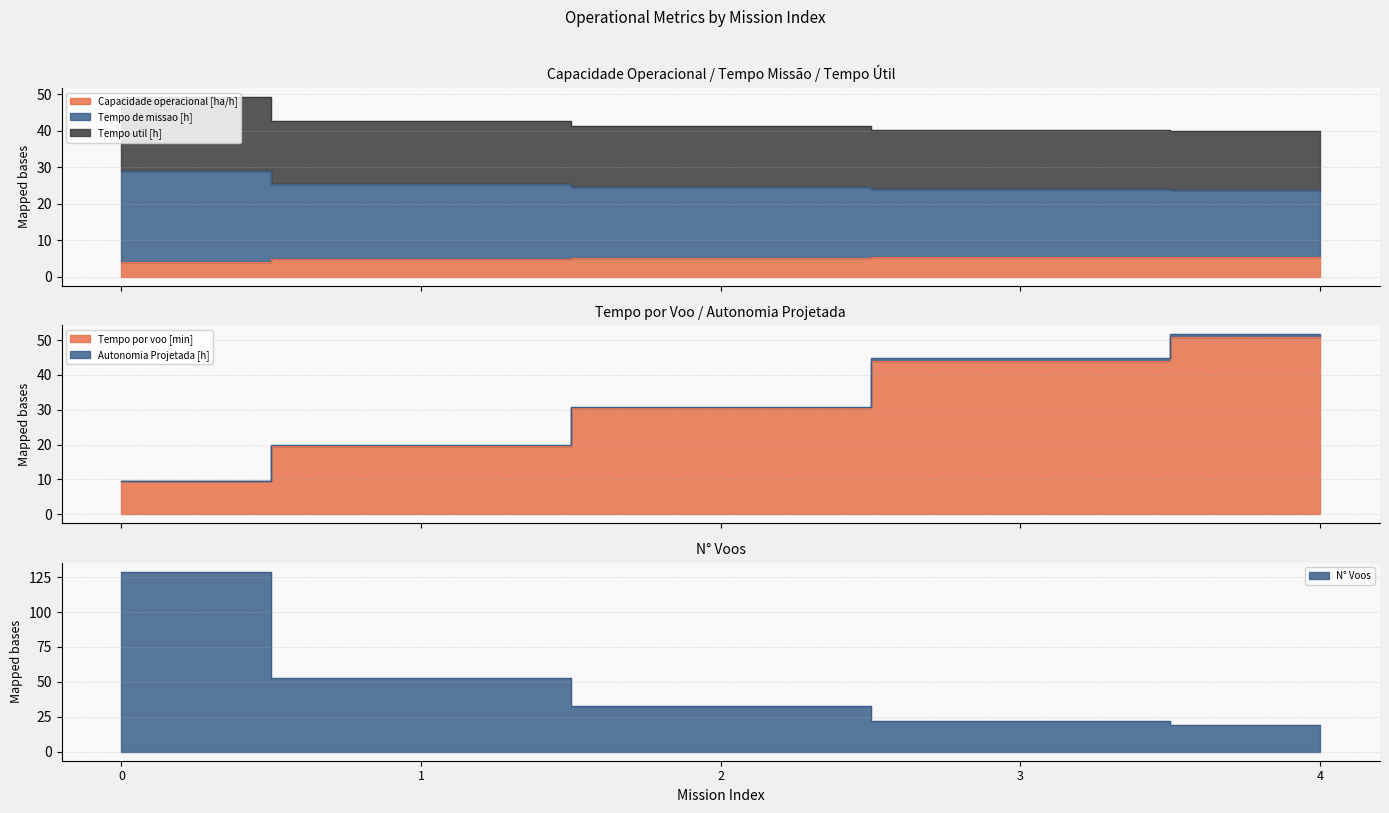

True or false: Tempo util [h] and Tempo de missao [h] intersect in this chart.

False